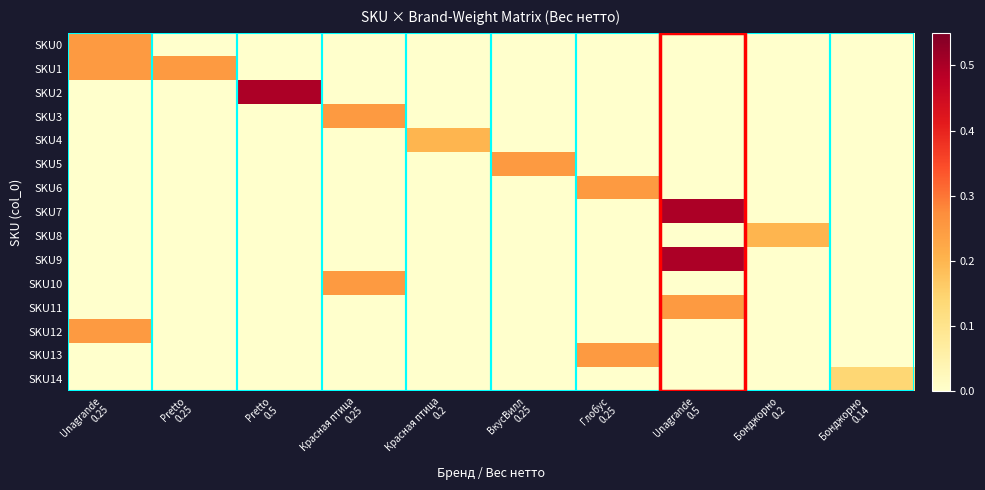

Which series has the largest range (max minus min)?

SKU2